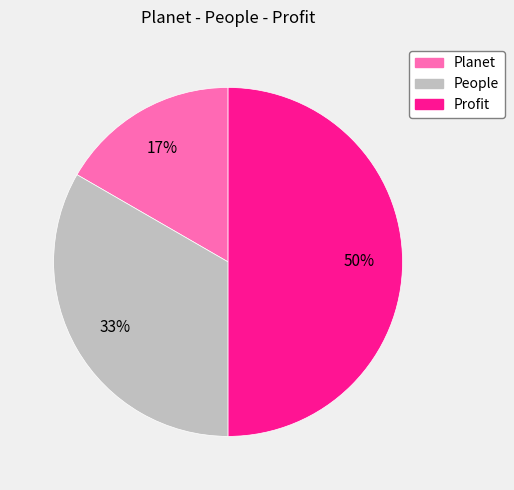

Do People and Profit together represent more than half of the pie?

Yes